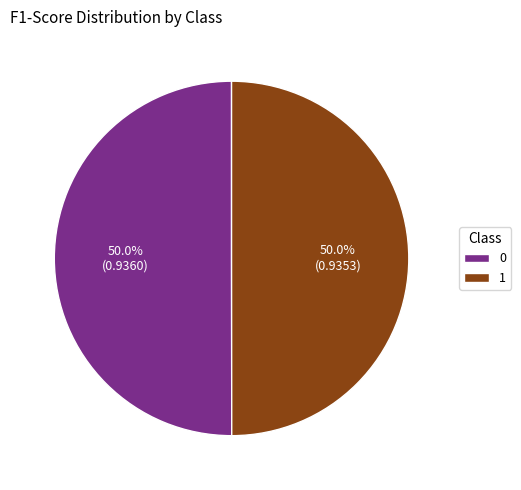

To the nearest percent, what is the combined percentage of 0 and 1?

100%